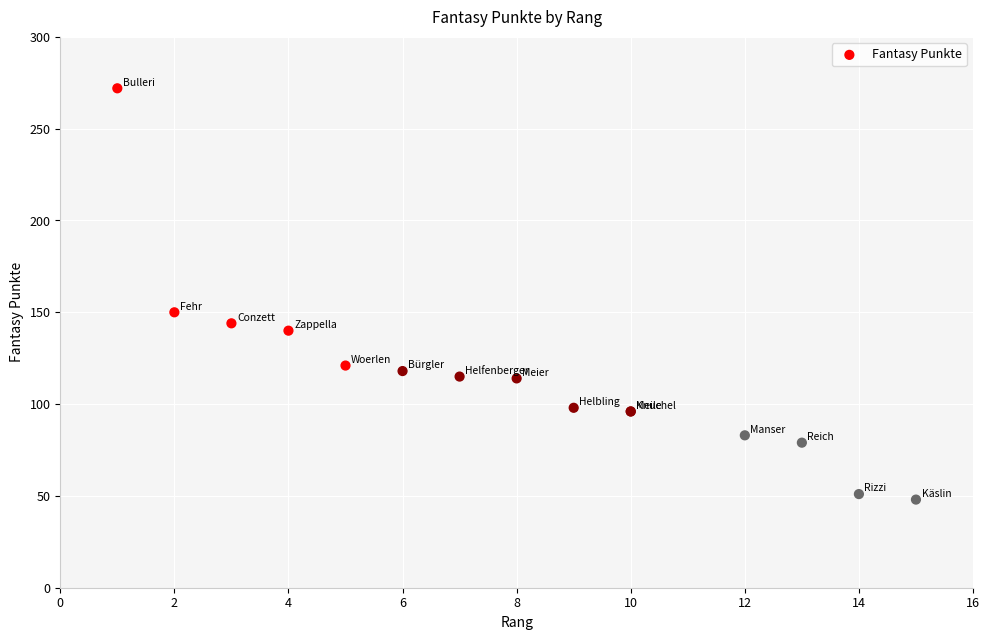

What Y value in the scatter plot is closest to 160?

150